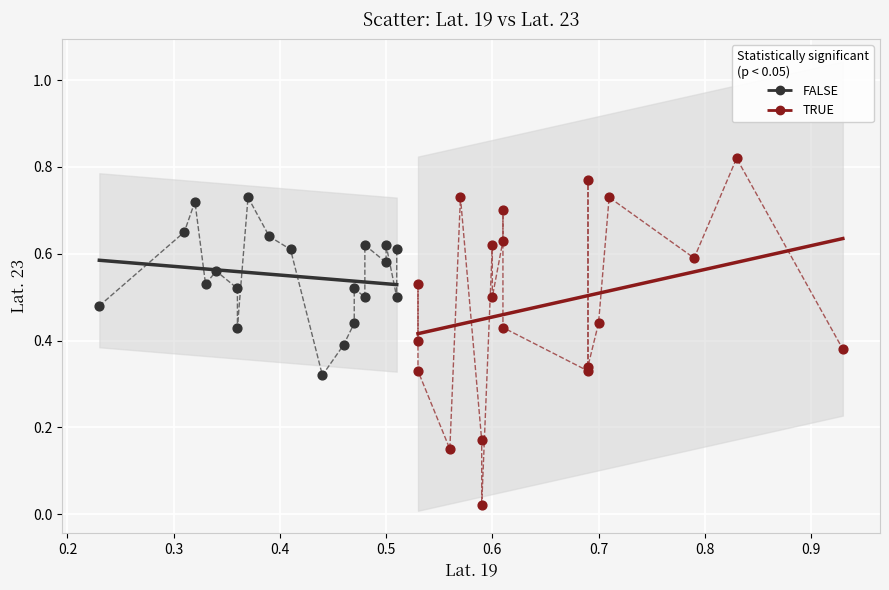

Which series has the widest spread of Y values?

TRUE